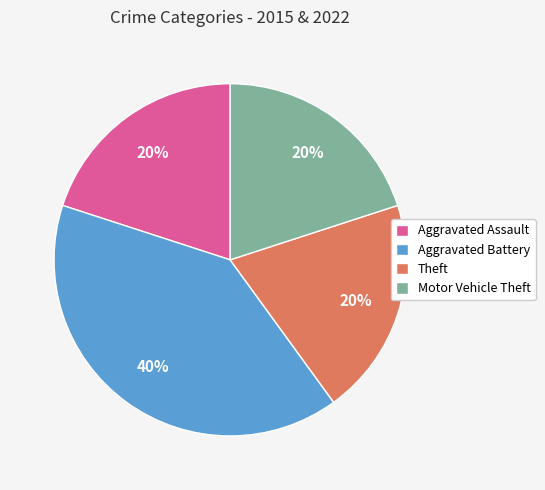

To the nearest percent, what percentage of the pie is Aggravated Assault?

20%